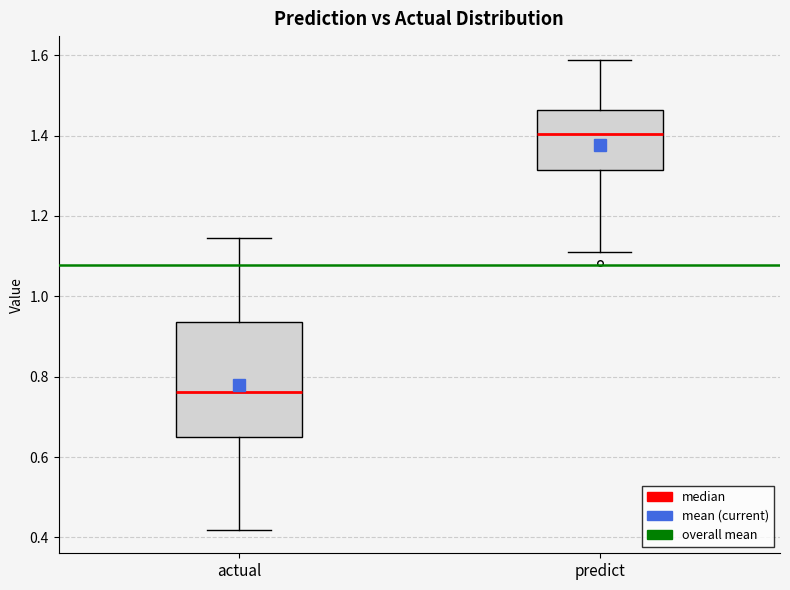

Which box has the lowest median line?

actual